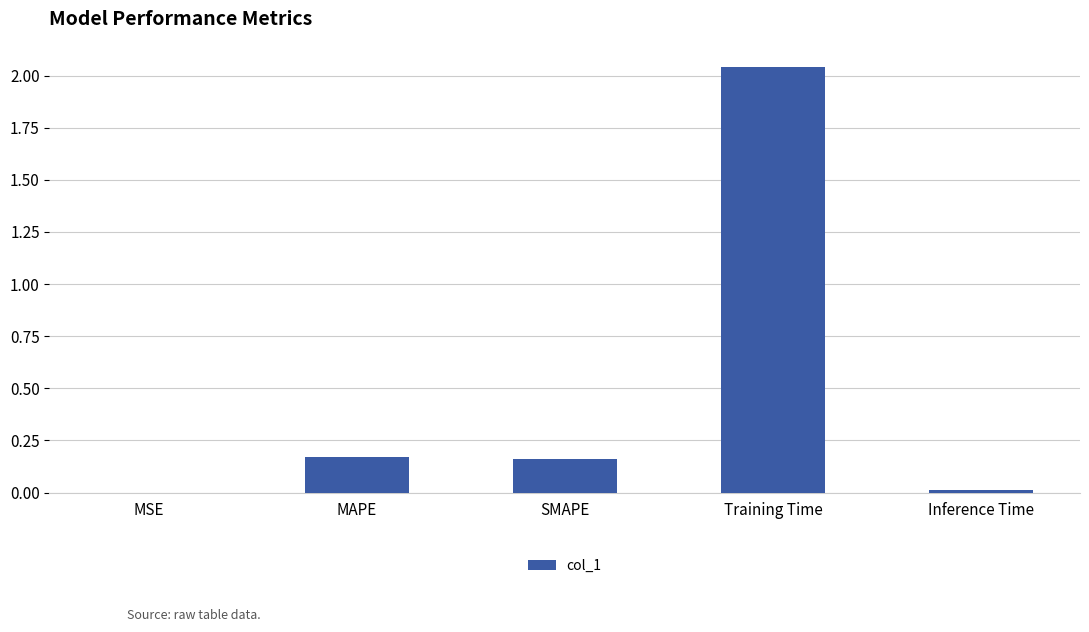

Between MAPE and Inference Time, which is larger?

MAPE